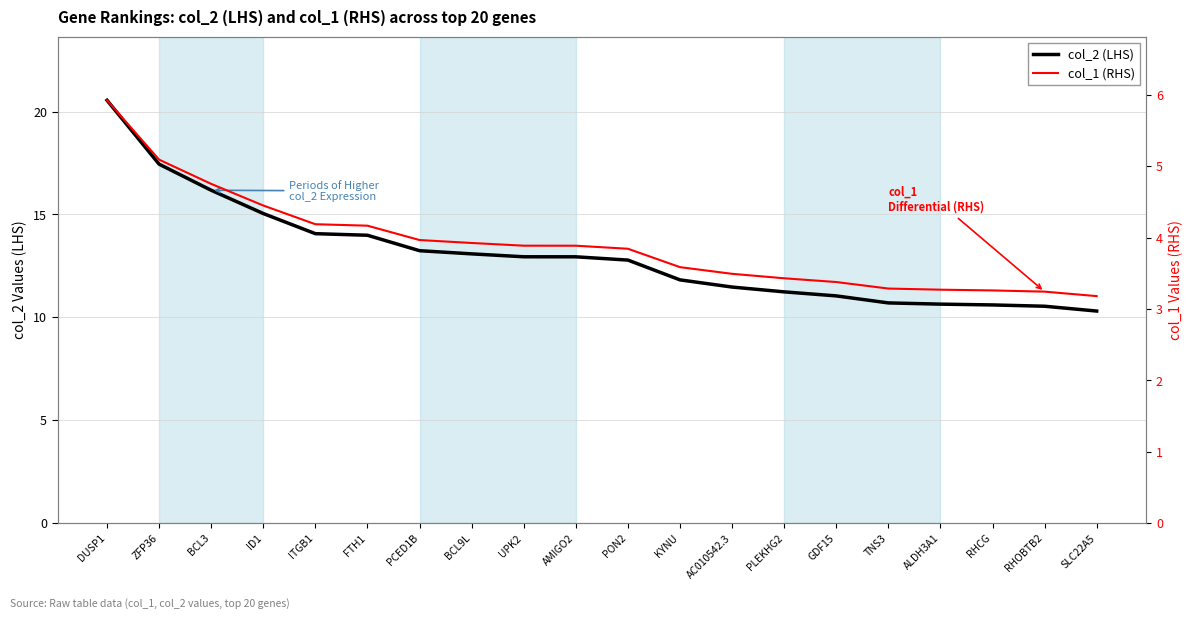

Reading right to left, list all the values displayed in this chart.

col_2 (LHS): SLC22A5=10.3	RHOBTB2=10.5	RHCG=10.6	ALDH3A1=10.6	TNS3=10.7	GDF15=11.0	PLEKHG2=11.2	AC010542.3=11.5	KYNU=11.8	PON2=12.8	AMIGO2=12.9	UPK2=12.9	BCL9L=13.1	PCED1B=13.2	FTH1=14.0	ITGB1=14.1	ID1=15.0	BCL3=16.2	ZFP36=17.4	DUSP1=20.5
col_1 (RHS): SLC22A5=3.2	RHOBTB2=3.2	RHCG=3.3	ALDH3A1=3.3	TNS3=3.3	GDF15=3.4	PLEKHG2=3.4	AC010542.3=3.5	KYNU=3.6	PON2=3.8	AMIGO2=3.9	UPK2=3.9	BCL9L=3.9	PCED1B=4.0	FTH1=4.2	ITGB1=4.2	ID1=4.5	BCL3=4.8	ZFP36=5.1	DUSP1=5.9